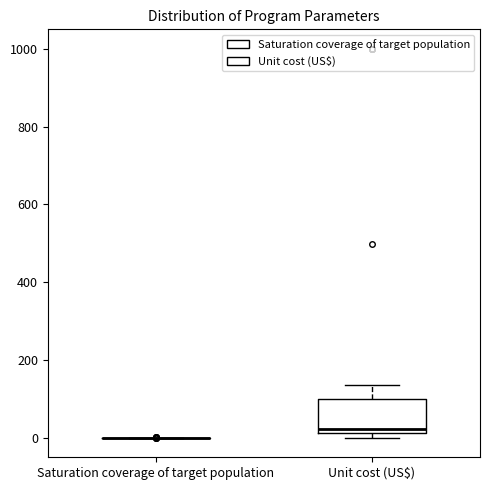

Which box is the tallest, from its lower edge to its upper edge?

Unit cost (US$)